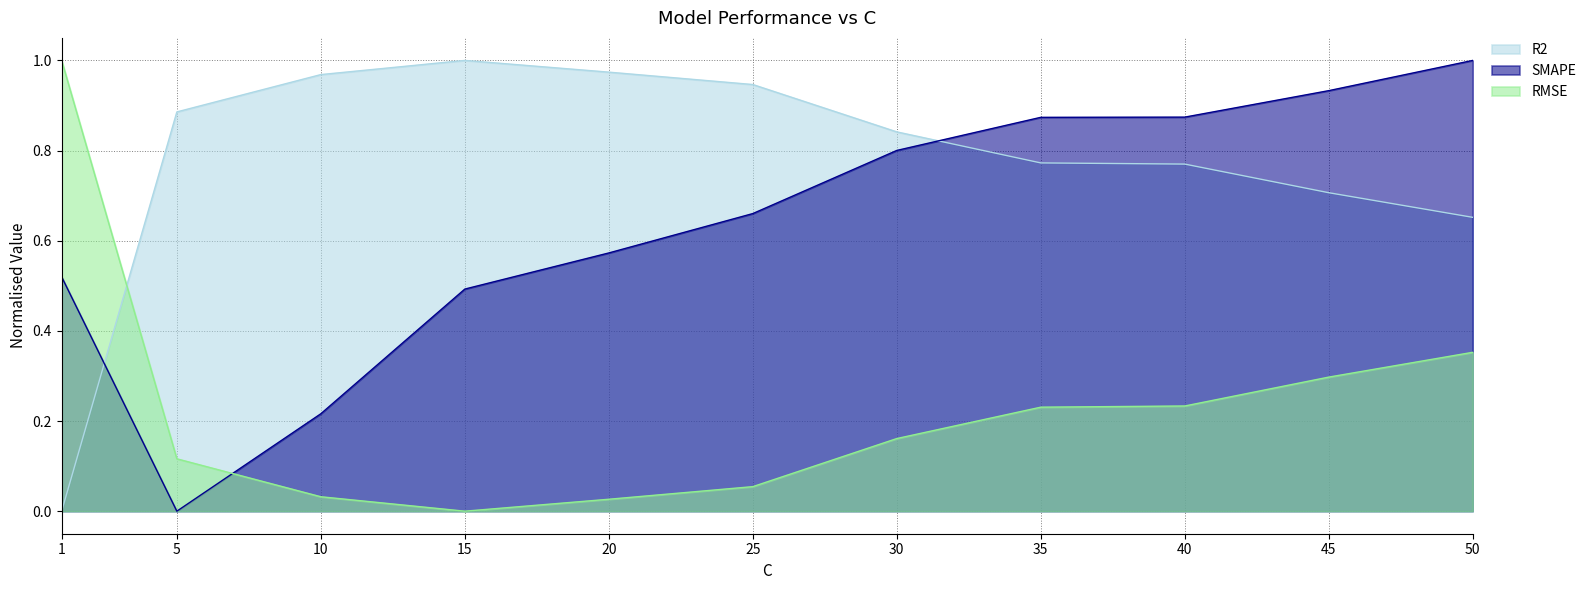

At how many categories does at least one series exceed 0?

11